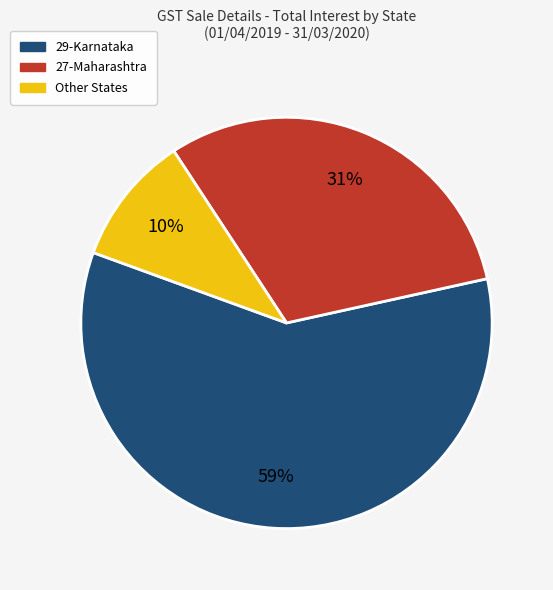

Which has a higher value, 29-Karnataka or 27-Maharashtra?

29-Karnataka